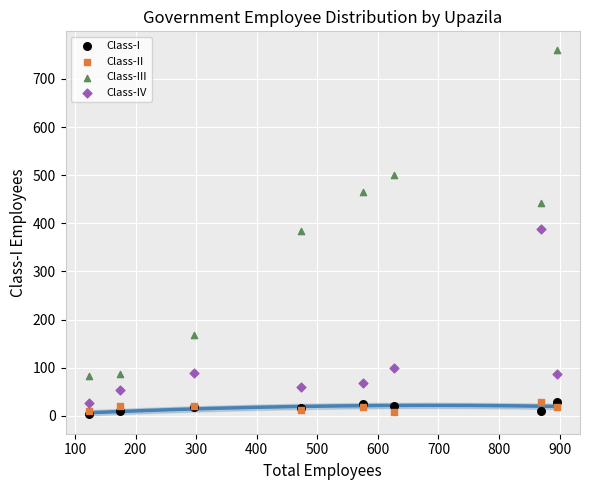

What are all the series names shown in the legend?

Class-I, Class-II, Class-III, Class-IV